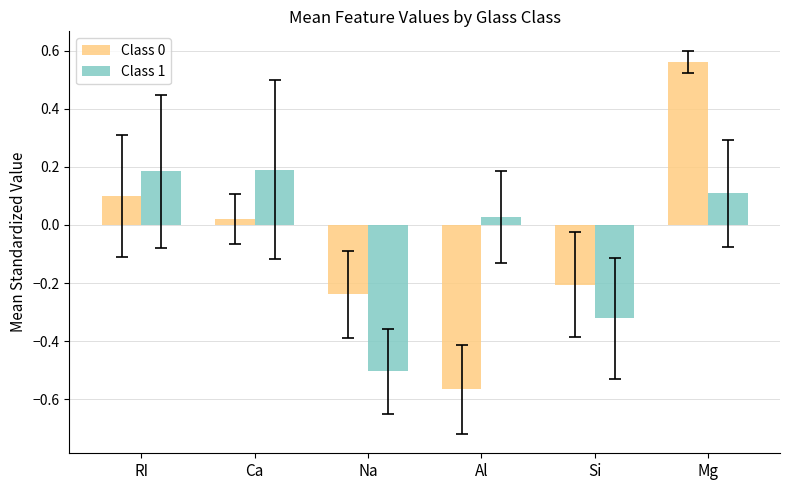

What position from the right is RI?

6